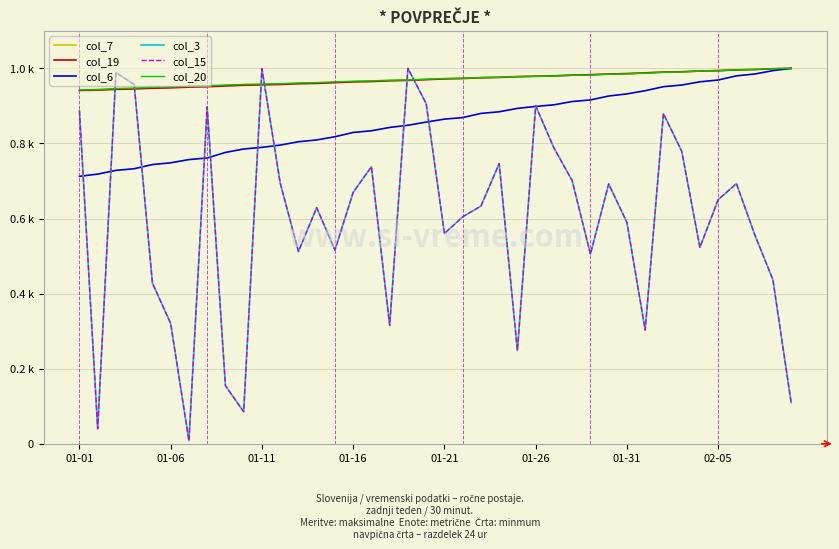

Is this an area chart (filled region under the line)?

No